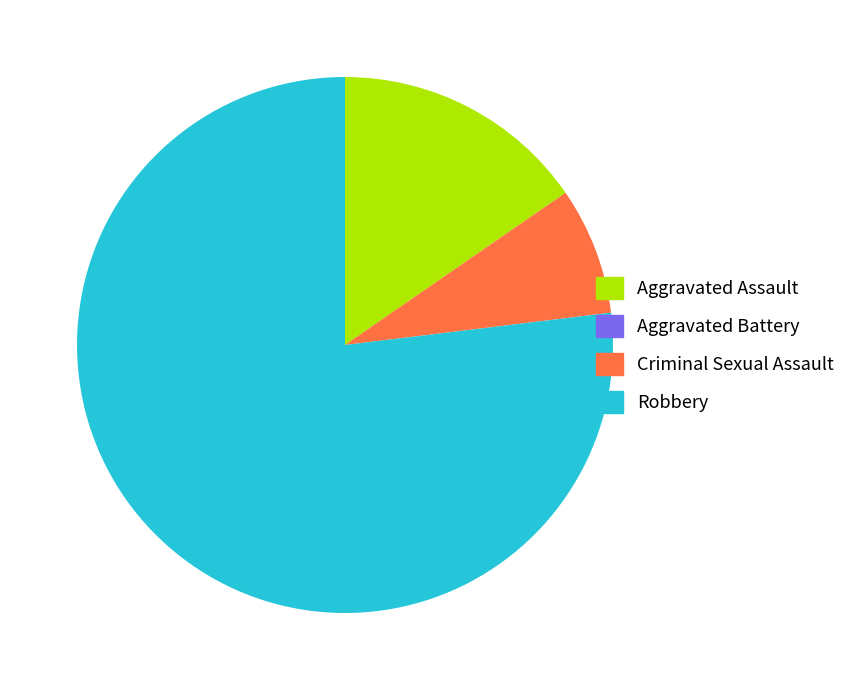

Which has a higher value, Robbery or Criminal Sexual Assault?

Robbery